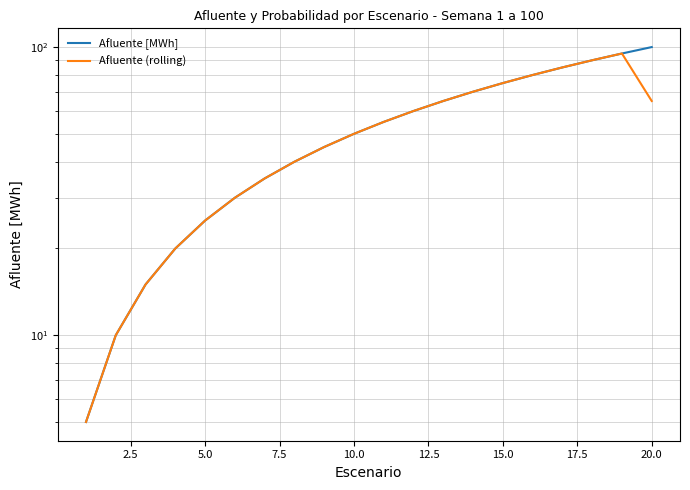

Reading right to left, what are all the values shown in this chart?

Afluente [MWh]: 100.0	95.0	90.0	85.0	80.0	75.0	70.0	65.0	60.0	55.0	50.0	45.0	40.0	35.0	30.0	25.0	20.0	15.0	10.0	5.0
Afluente (rolling): 65.0	95.0	90.0	85.0	80.0	75.0	70.0	65.0	60.0	55.0	50.0	45.0	40.0	35.0	30.0	25.0	20.0	15.0	10.0	5.0